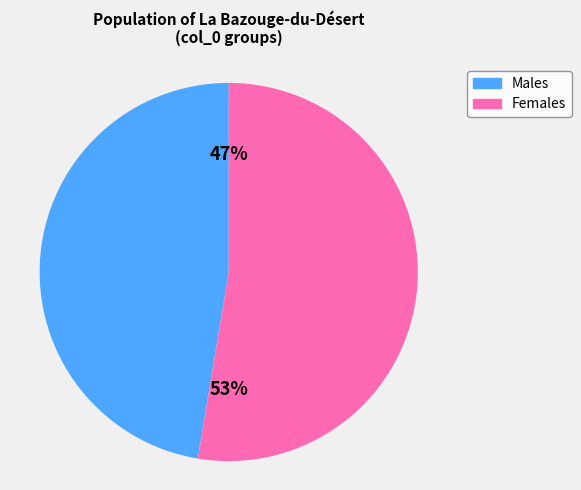

Does any single category account for the majority?

Yes